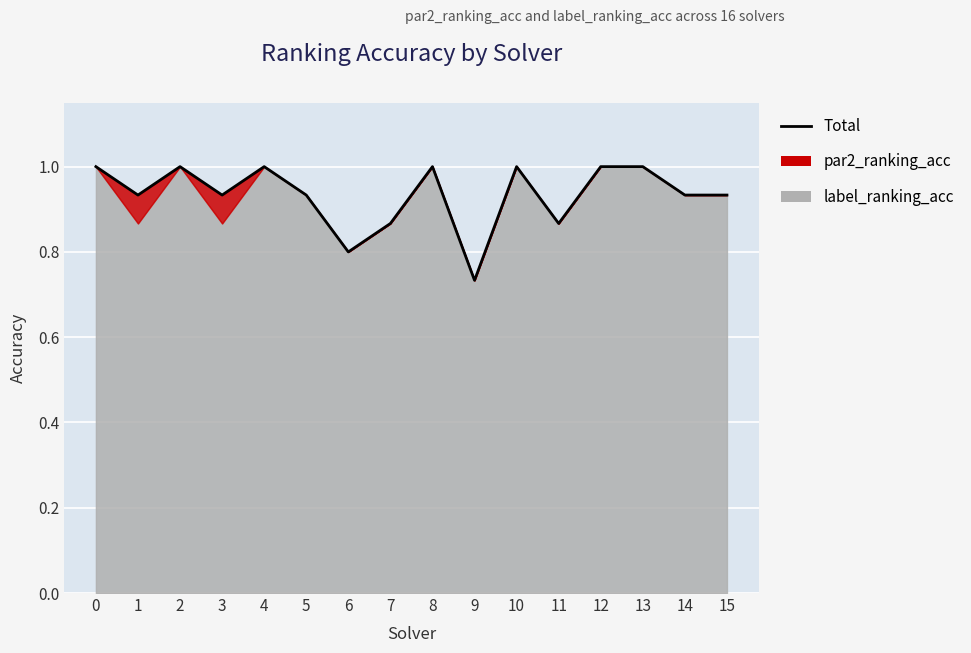

Where is the first local maximum?

2